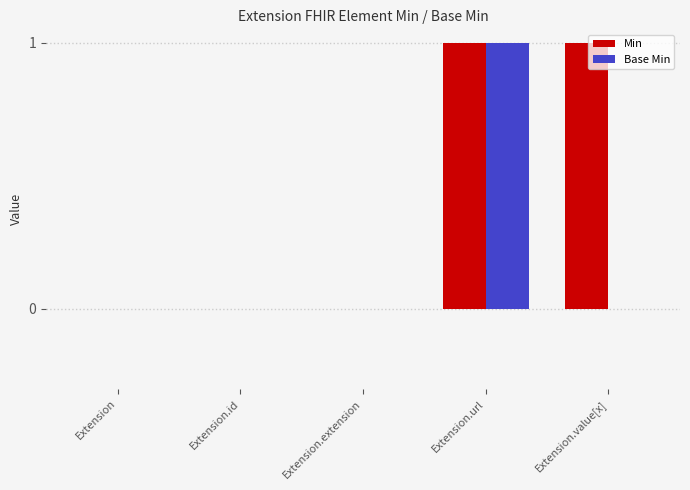

Are the bars horizontal?

No